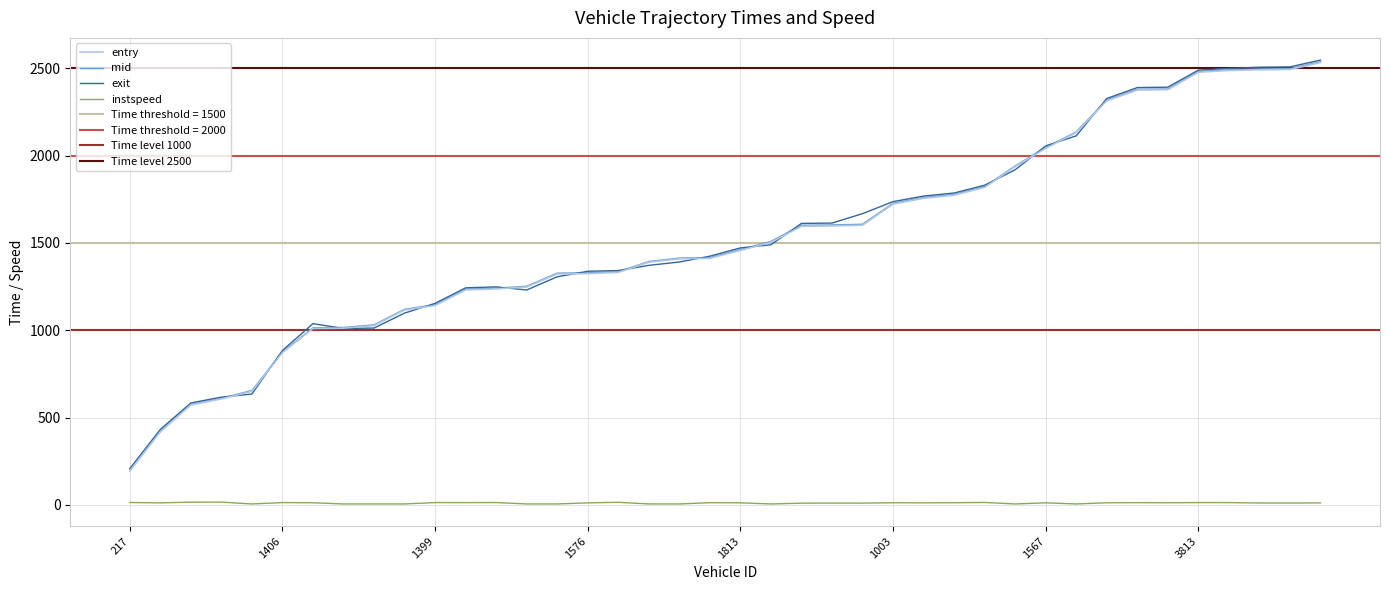

At 3582, list the series in order from largest to smallest.

exit, mid, entry, instspeed